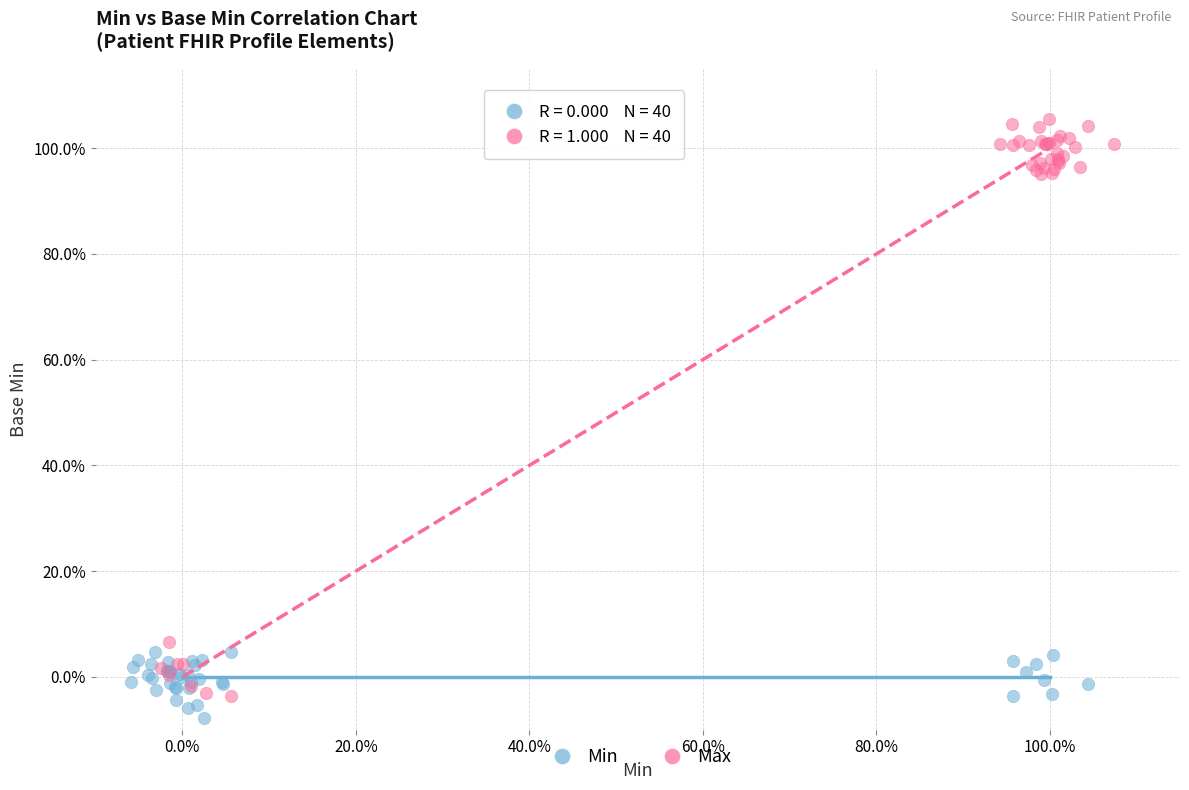

Which series contains the highest Y value?

Max